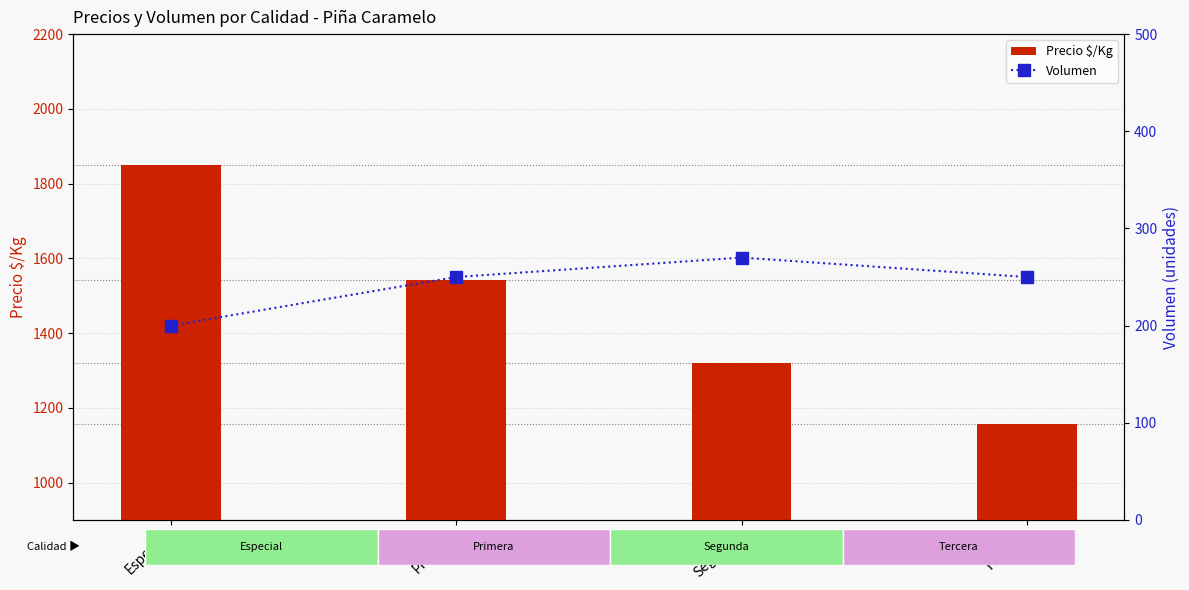

What are all the series names shown in the legend?

Precio $/Kg, Volumen